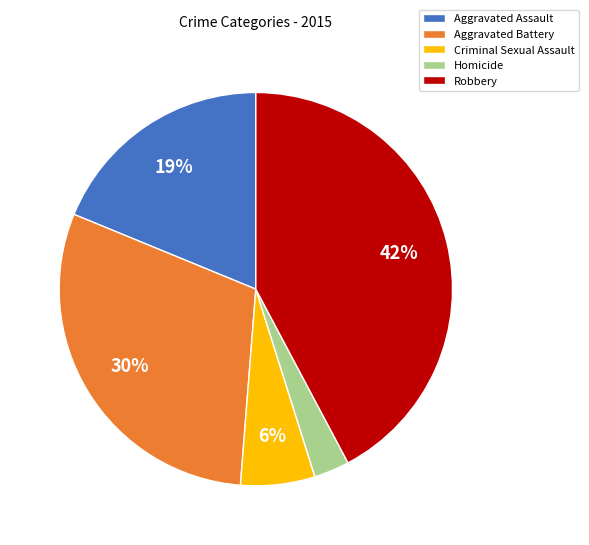

The Aggravated Battery slice represents 30% of the pie. True or false?

True